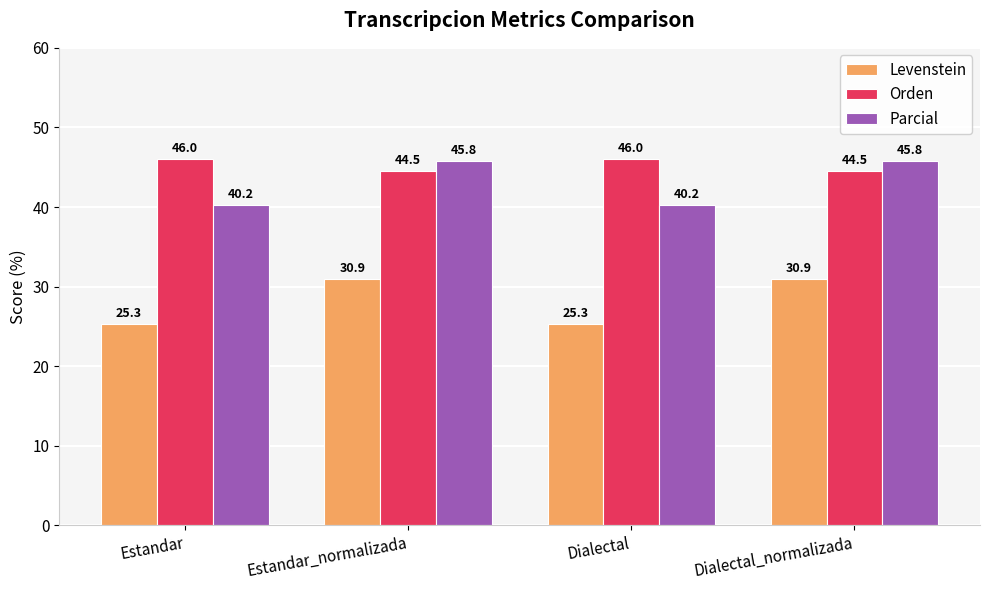

True or false: Orden has a value of 29.4 at Estandar.

False